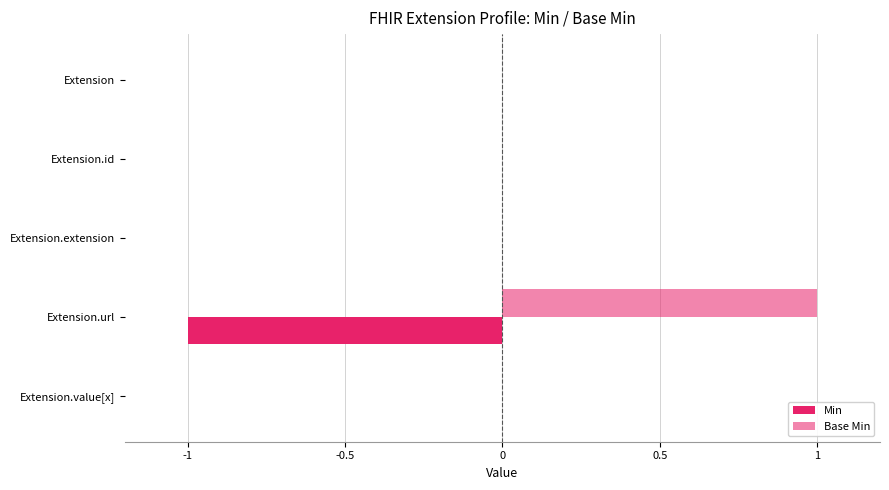

How many series are shown in this chart?

2